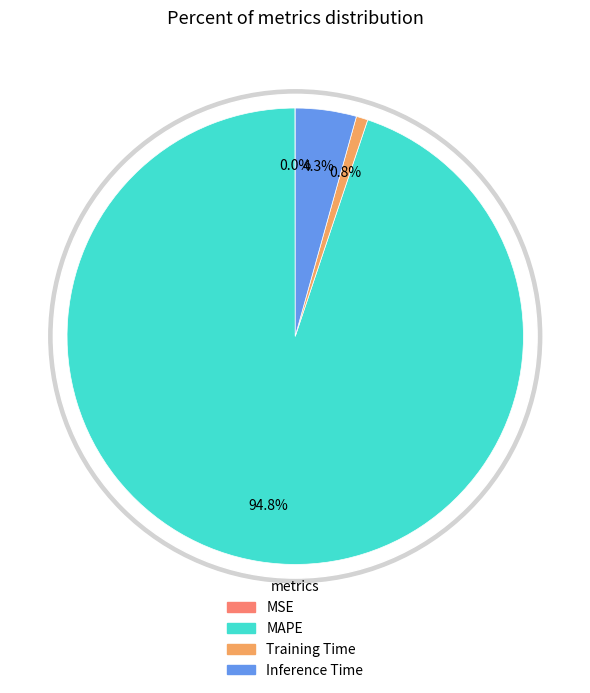

Which category accounts for the majority?

MAPE